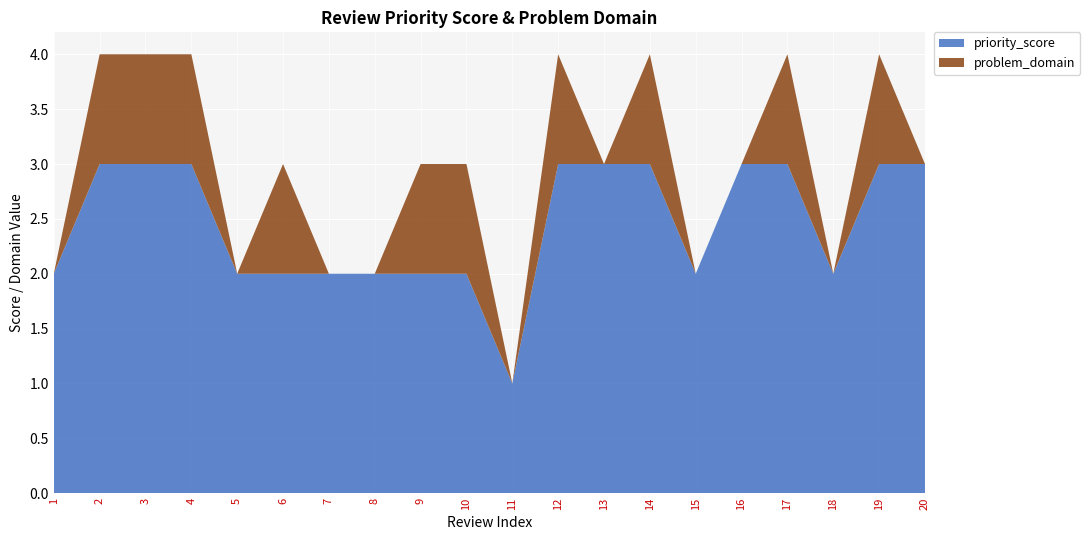

Reading left to right, transcribe all the data shown in this chart.

priority_score: 1=2	2=3	3=3	4=3	5=2	6=2	7=2	8=2	9=2	10=2	11=1	12=3	13=3	14=3	15=2	16=3	17=3	18=2	19=3	20=3
problem_domain: 1=0	2=1	3=1	4=1	5=0	6=1	7=0	8=0	9=1	10=1	11=0	12=1	13=0	14=1	15=0	16=0	17=1	18=0	19=1	20=0